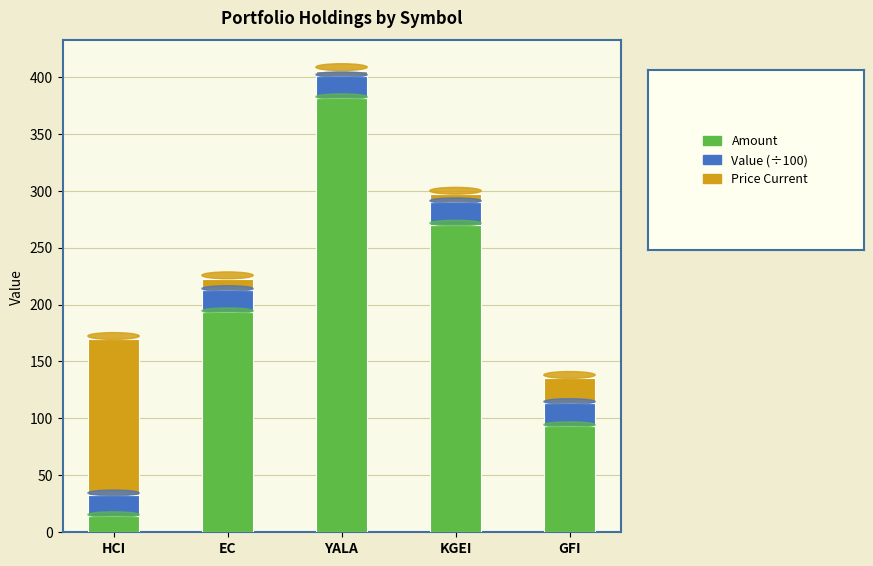

What is the total value across all series at GFI?

135.1